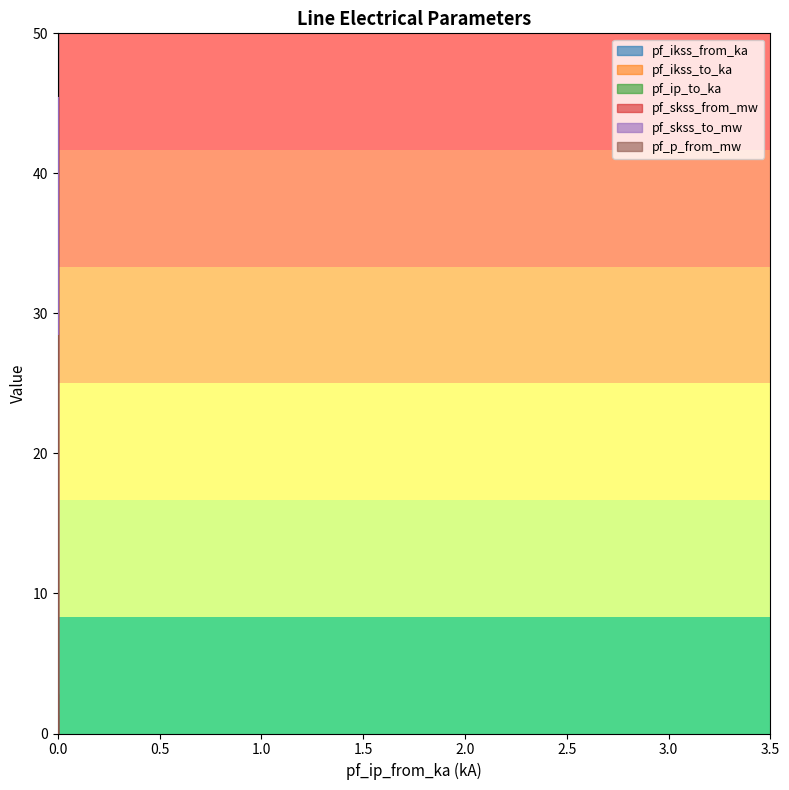

How many series are shown in this chart?

6